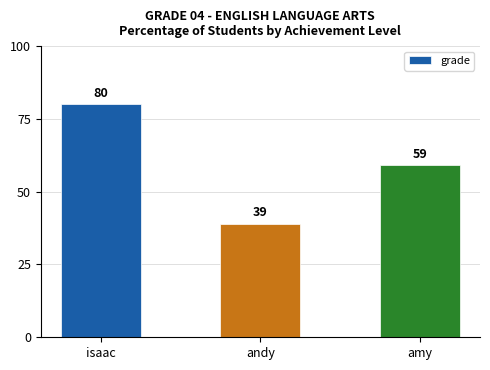

Rank the categories by value from lowest to highest.

andy, amy, isaac